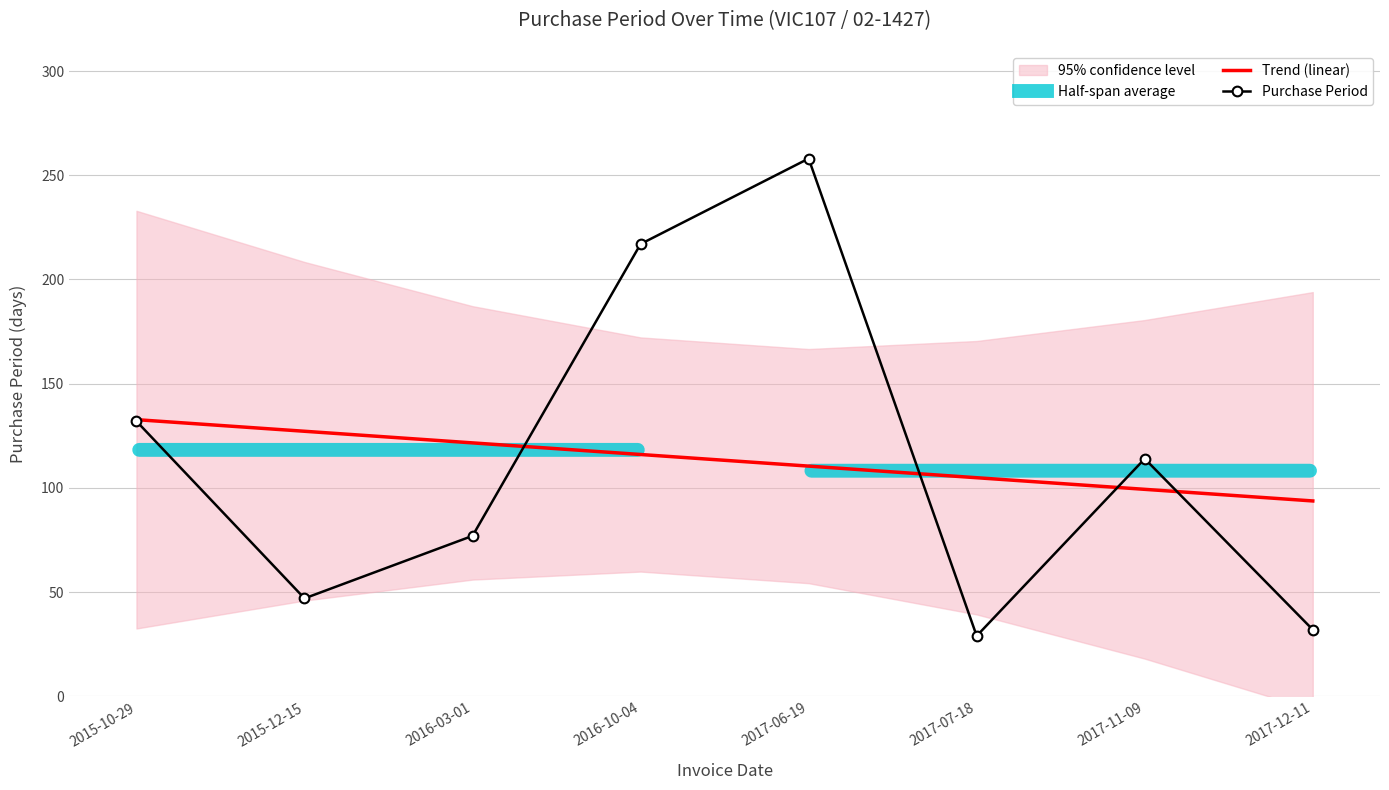

Read the Purchase Period value at 2016-10-04.

217.0